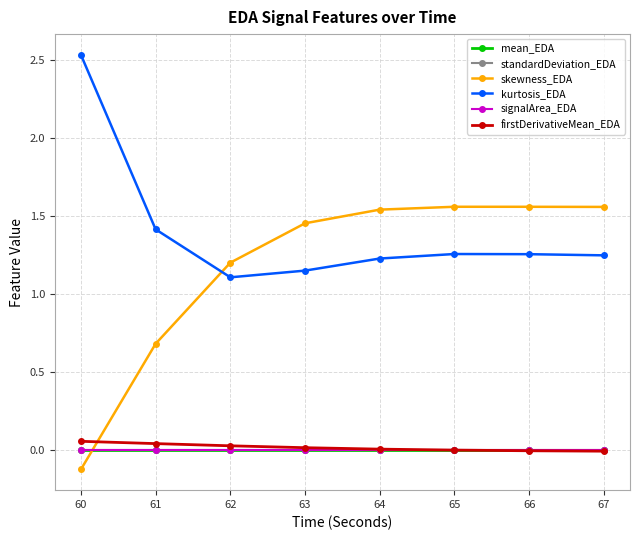

True or false: mean_EDA has a value of 0.0 at 62.

True